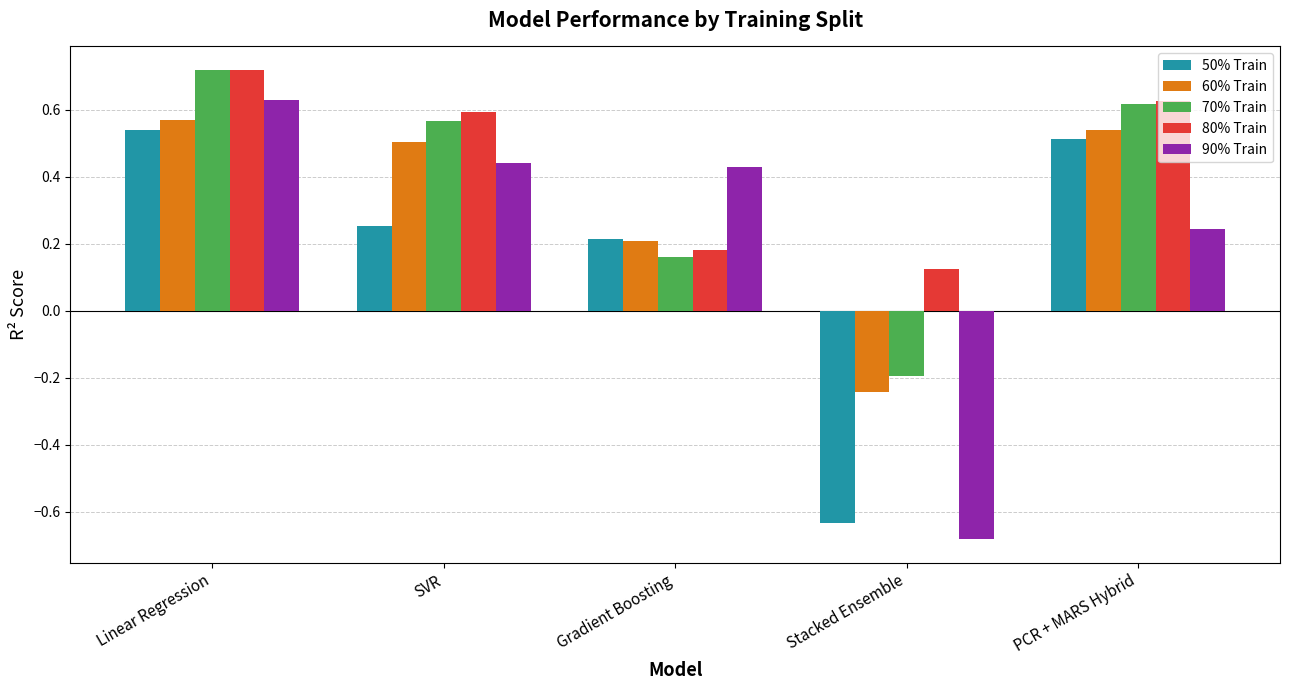

How many values in 70% Train are below zero?

1